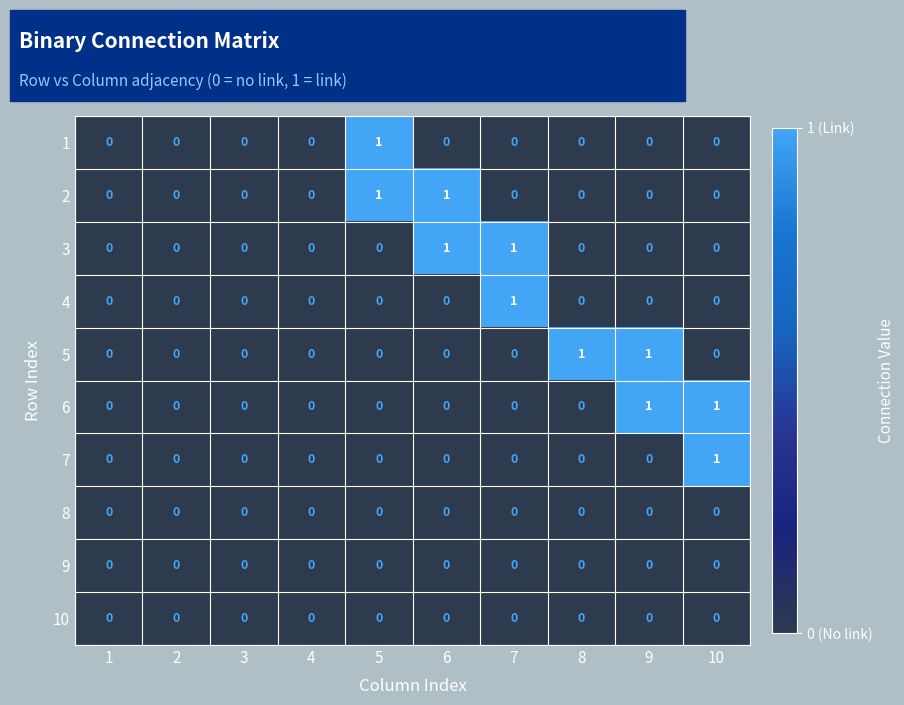

How many 3 values are between 0 and 1?

10